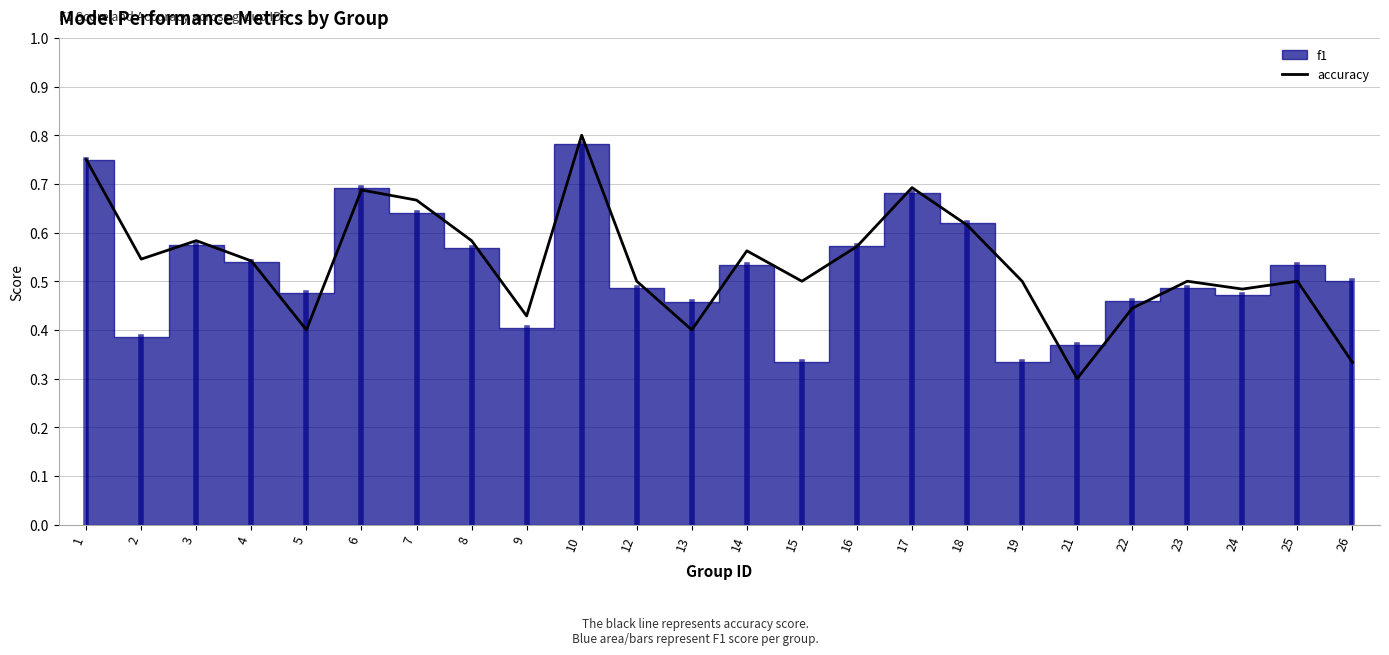

Where is the data nearest to the value 0?

21